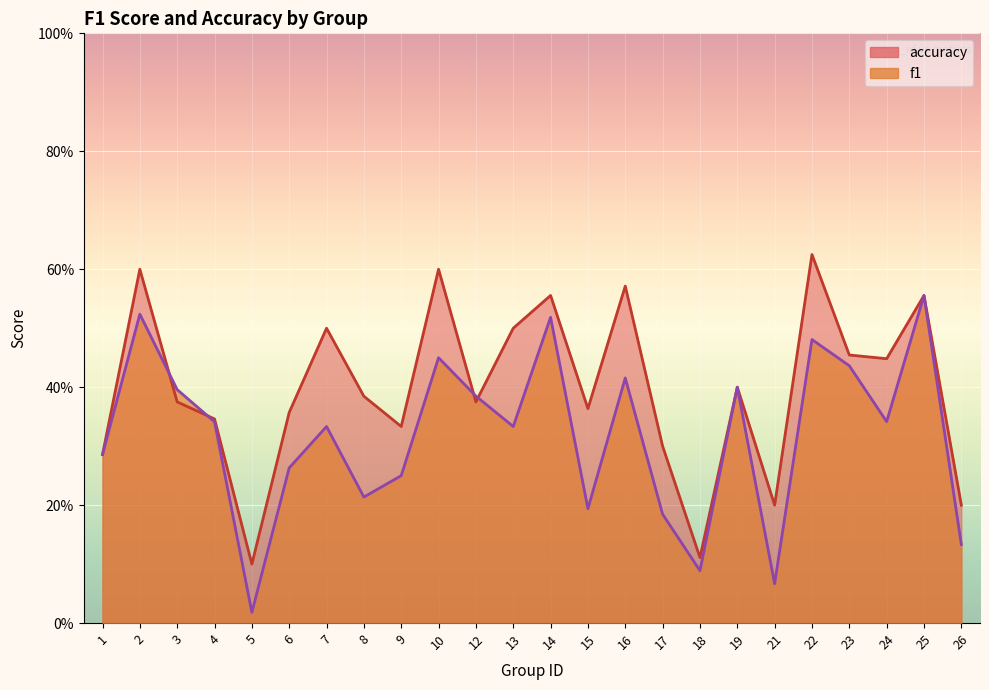

What is the difference between the second highest and second lowest values in the f1 series?

0.5